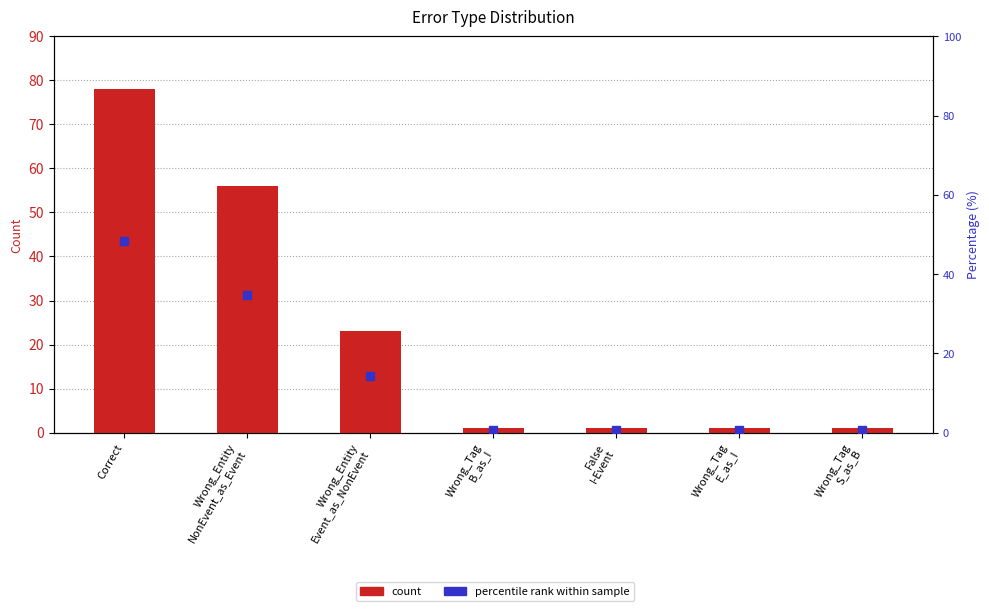

What is the approximate value of percentile rank within sample at False
I-Event?

0.6